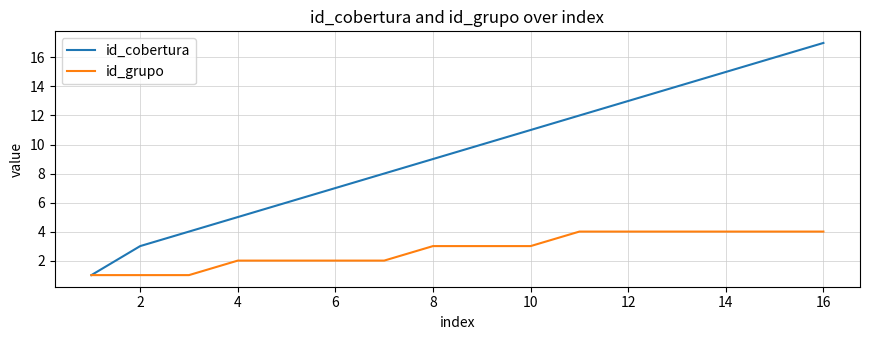

True or false: id_cobertura has more than 1 interior local peaks.

False